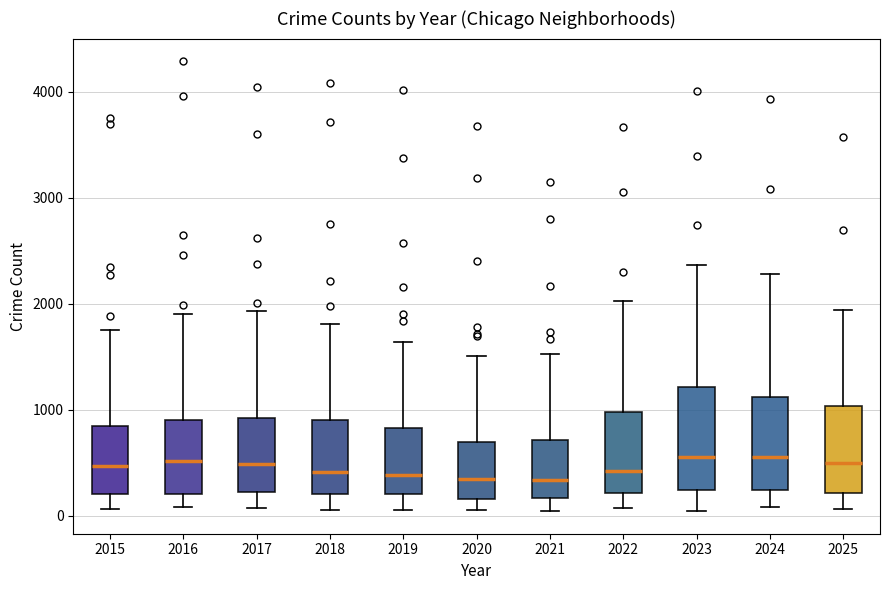

Reading left to right, transcribe this box plot: for each box, give where its median line is, the range the box spans, and where its two whiskers end, as read against the y-axis. The values are not printed on the chart, so give them approximately, as read against the axis.

2015: median 500, box 200 to 800, whiskers 100 to 1800
2016: median 500, box 200 to 900, whiskers 100 to 1900
2017: median 500, box 200 to 900, whiskers 100 to 1900
2018: median 400, box 200 to 900, whiskers 100 to 1800
2019: median 400, box 200 to 800, whiskers 100 to 1600
2020: median 300, box 200 to 700, whiskers 100 to 1500
2021: median 300, box 200 to 700, whiskers 0 to 1500
2022: median 400, box 200 to 1000, whiskers 100 to 2000
2023: median 600, box 200 to 1200, whiskers 0 to 2400
2024: median 600, box 200 to 1100, whiskers 100 to 2300
2025: median 500, box 200 to 1000, whiskers 100 to 1900